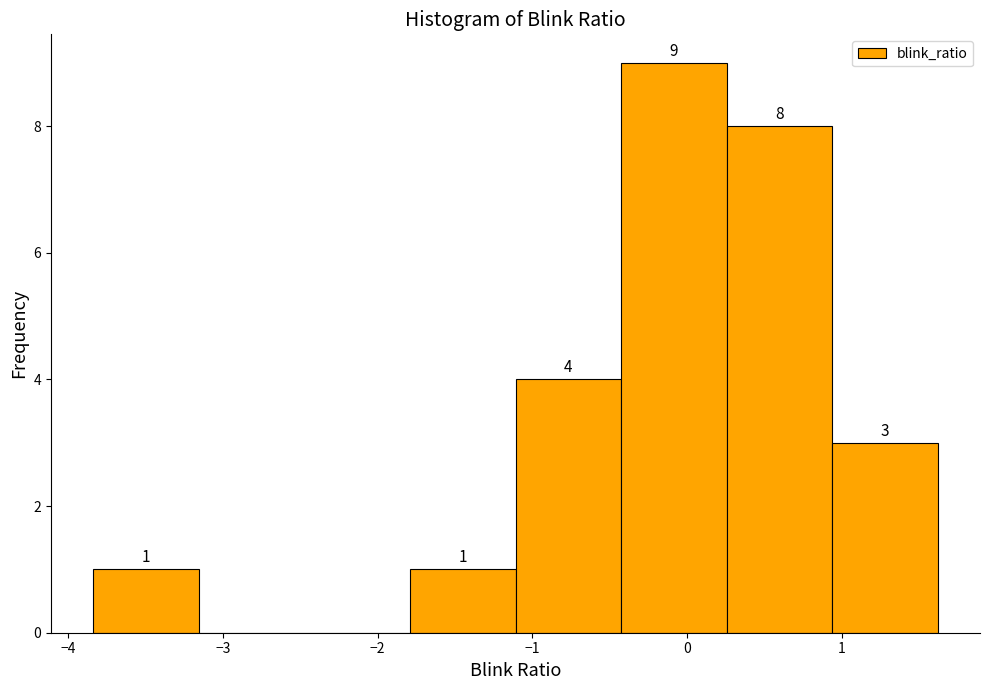

Over which range of the x-axis is the bar tallest?

-0.4 to 0.3